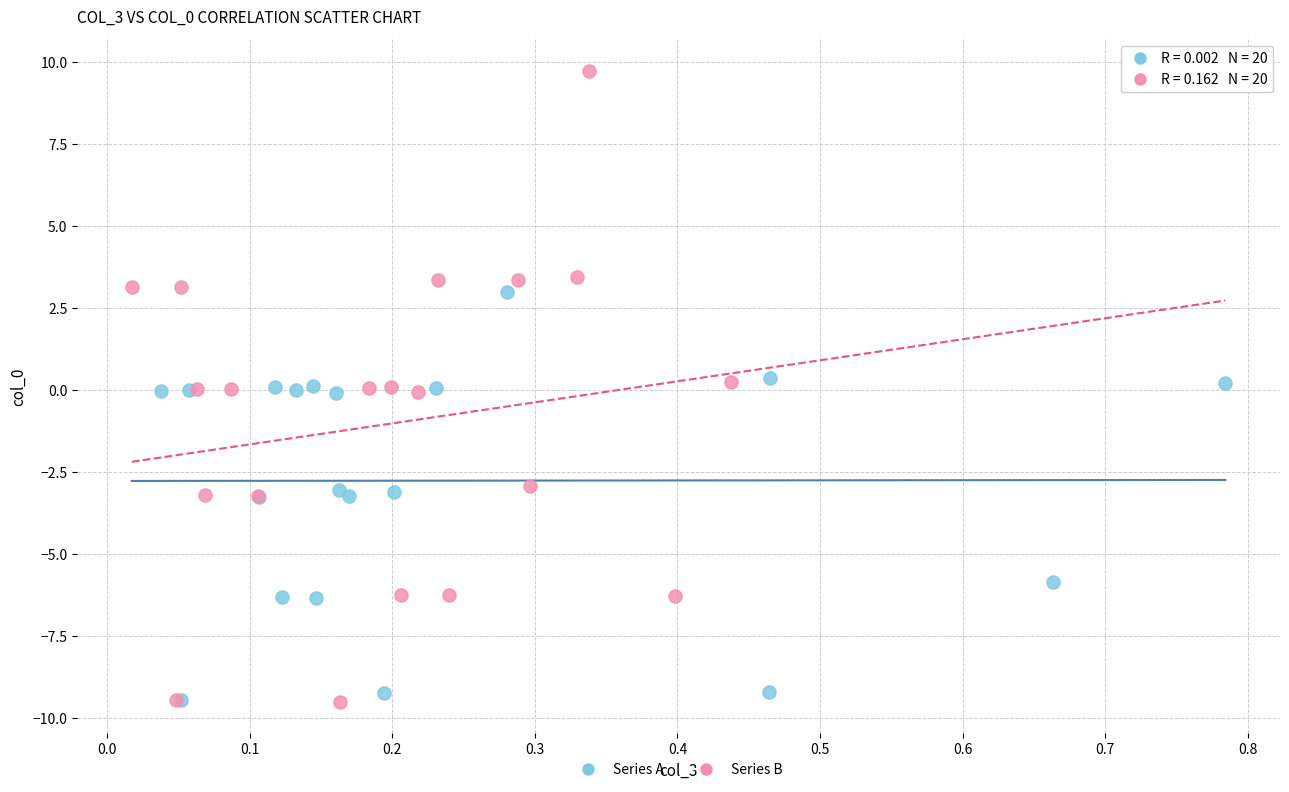

Which series reaches the maximum Y coordinate?

Series B